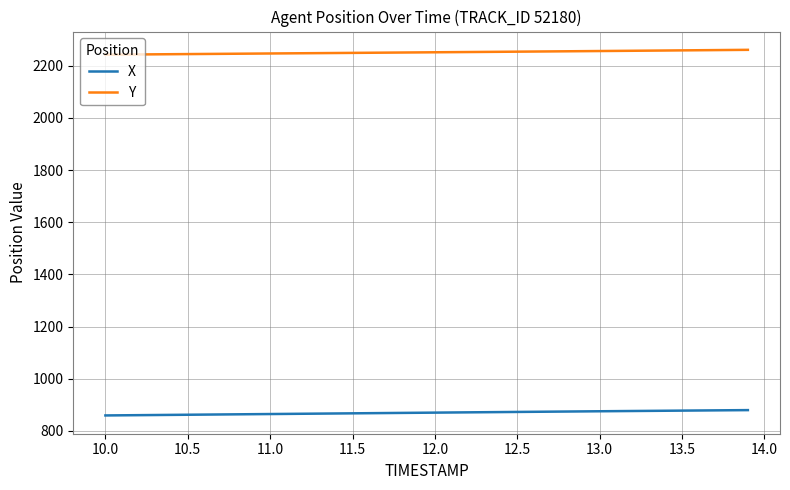

What is the difference between the maximum and minimum values in the X series?

20.4